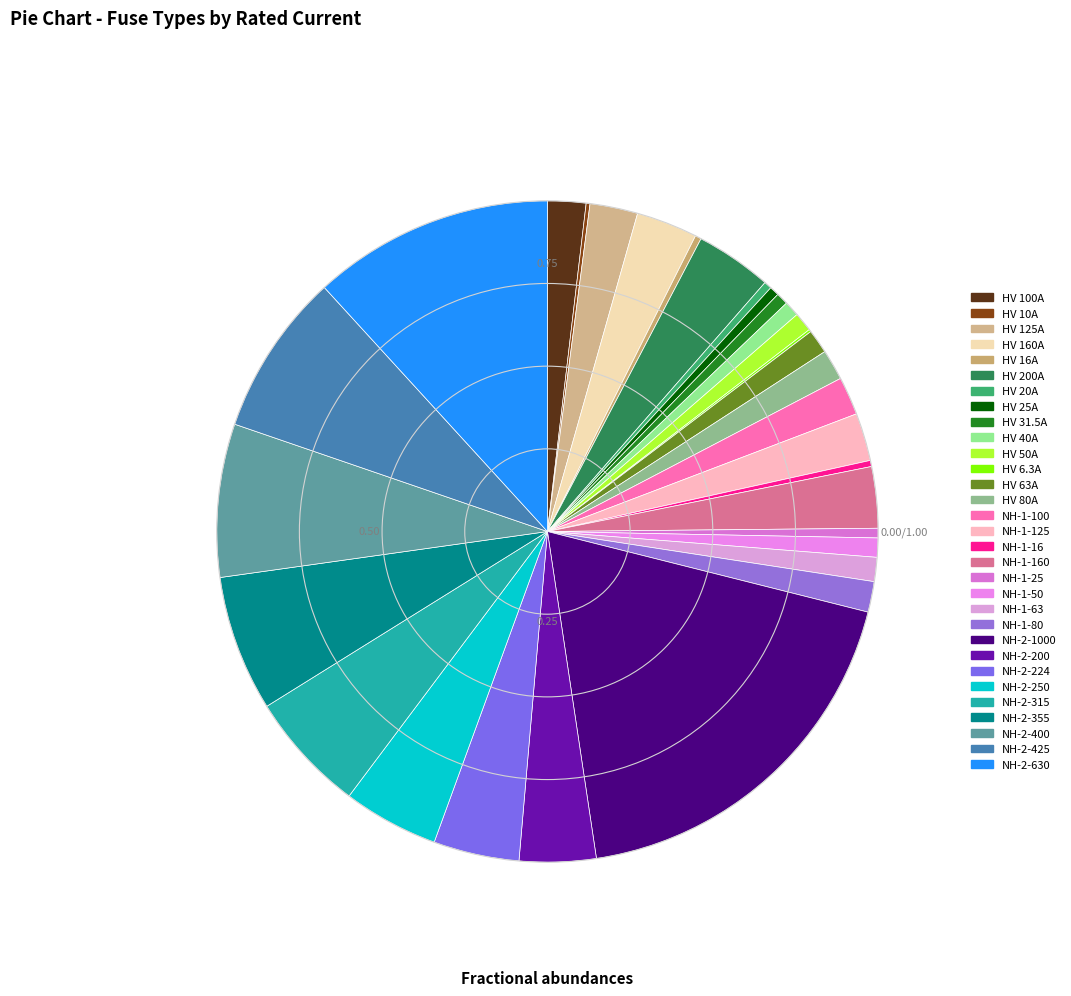

How much of the chart is everything except NH-2-355?

93.4%